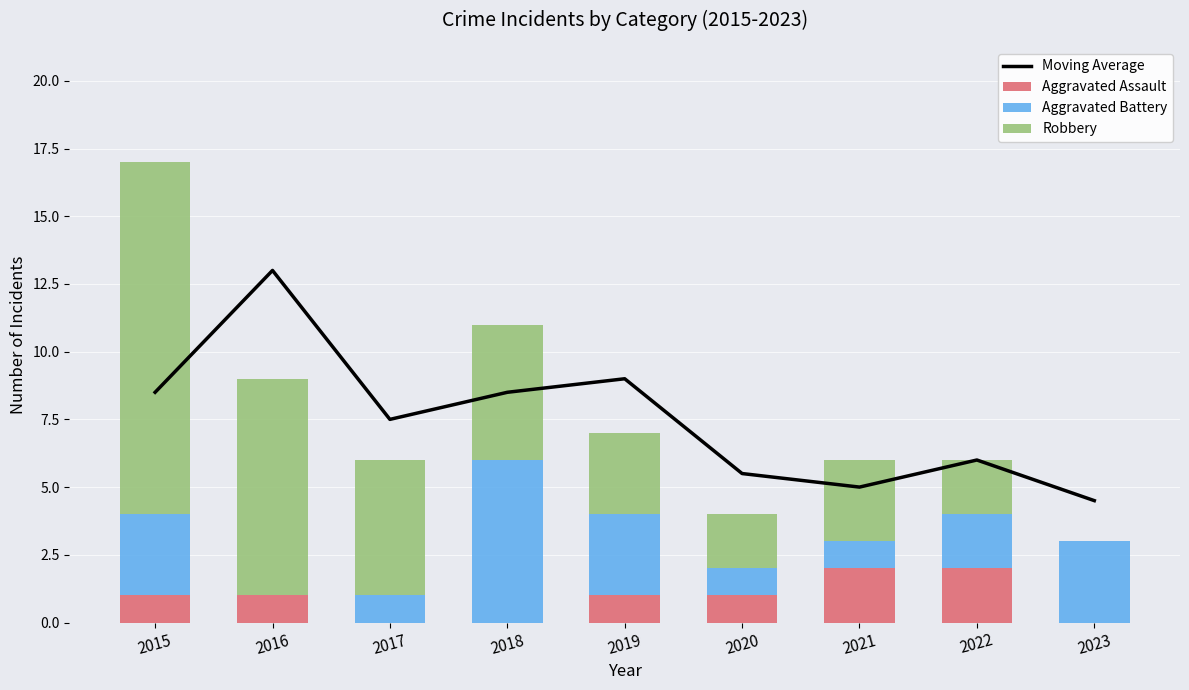

Which category has the lowest value in the Aggravated Assault series?

2017